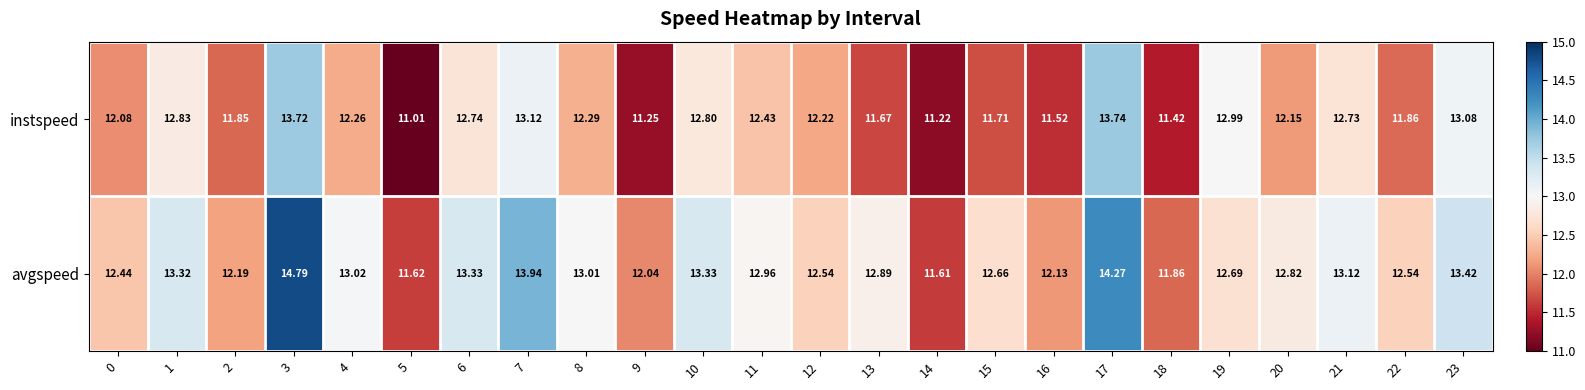

Which series has the largest range (max minus min)?

avgspeed